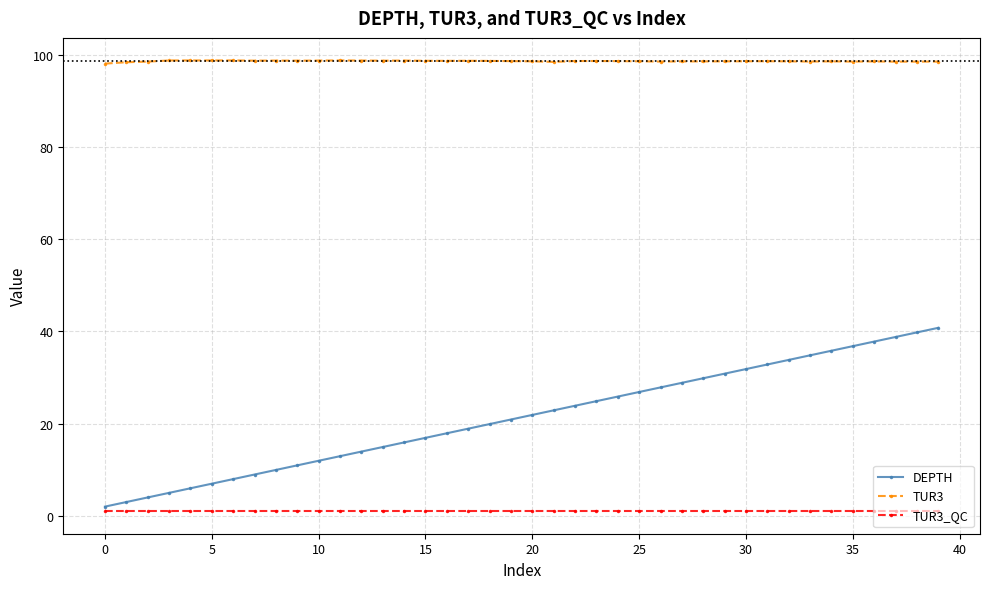

True or false: DEPTH and TUR3_QC intersect in this chart.

False